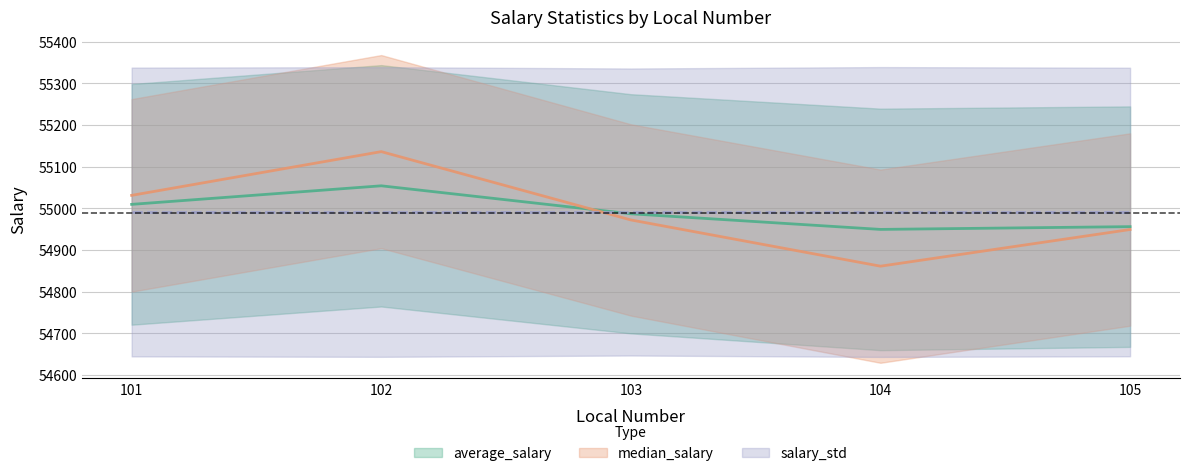

True or false: average_salary has more than 2 interior local peaks.

False